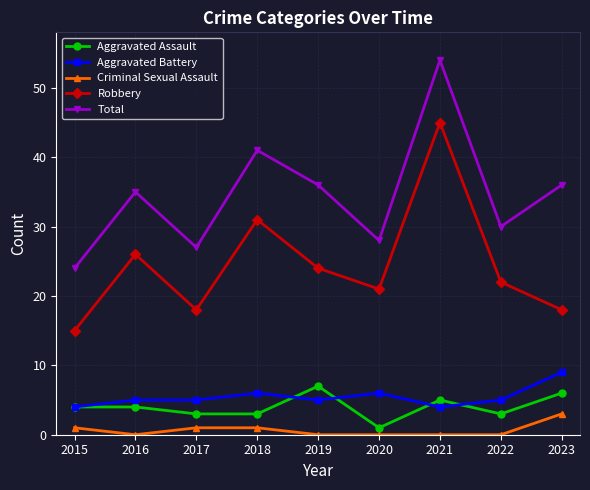

What is the value of the Aggravated Assault point at the 7th from the left?

5